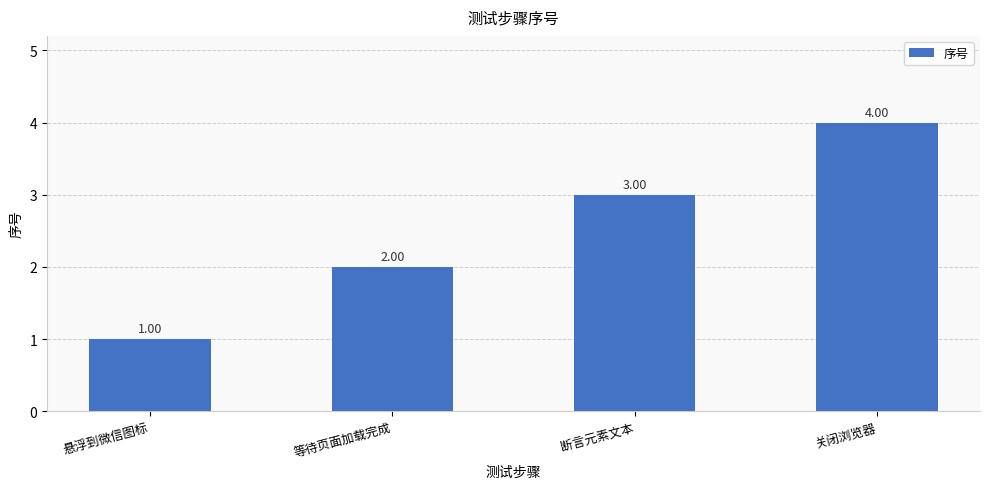

What is the greatest value displayed?

4